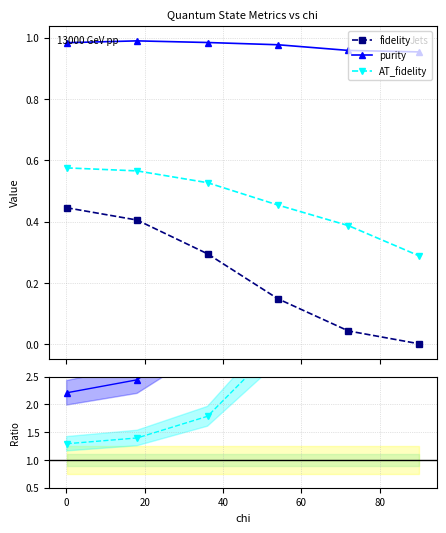

Does the chart display data point markers on the line(s)?

Yes